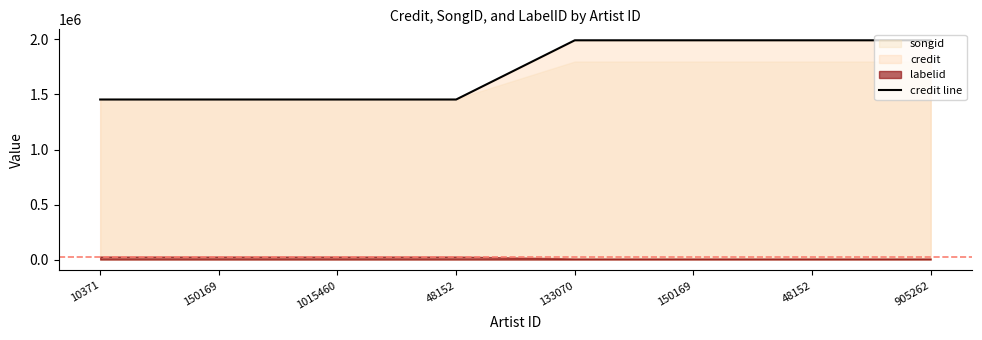

True or false: there are more than 2 points higher than both neighbors.

False